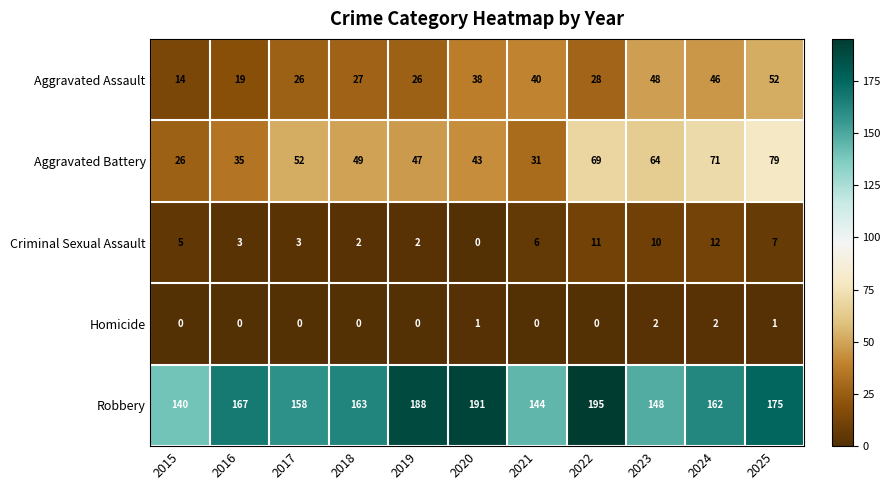

The value of Robbery at 2015 is 140. True or false?

True